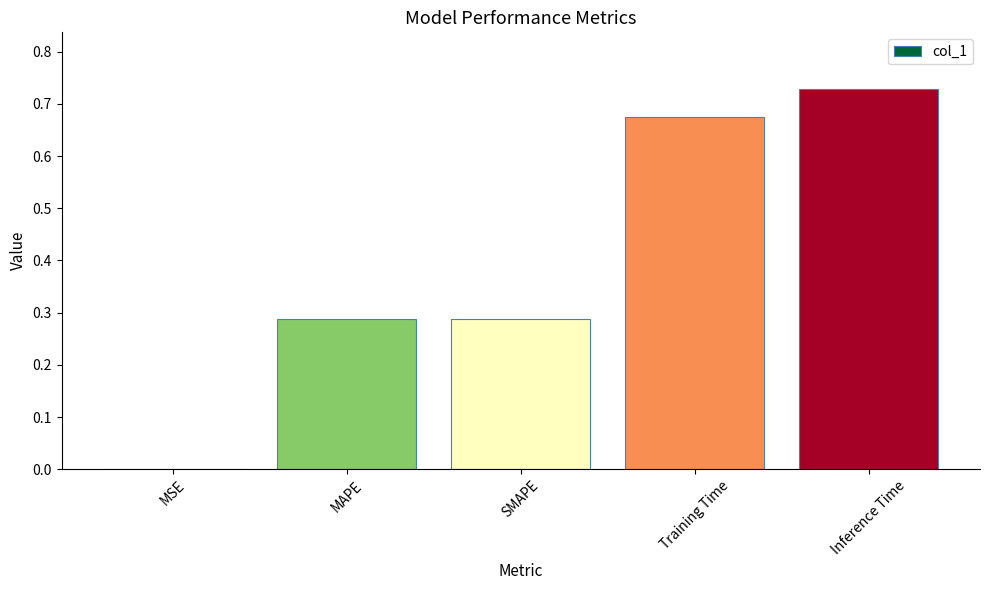

What is the sum of all values?

2.0